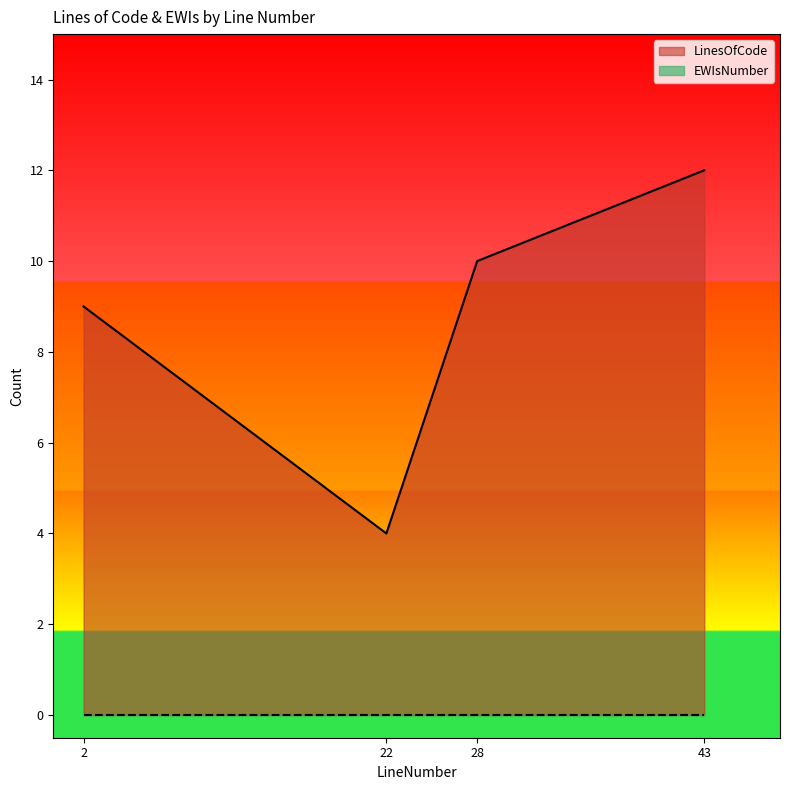

What is the ratio of the value at 22 to the value at 43?

0.3